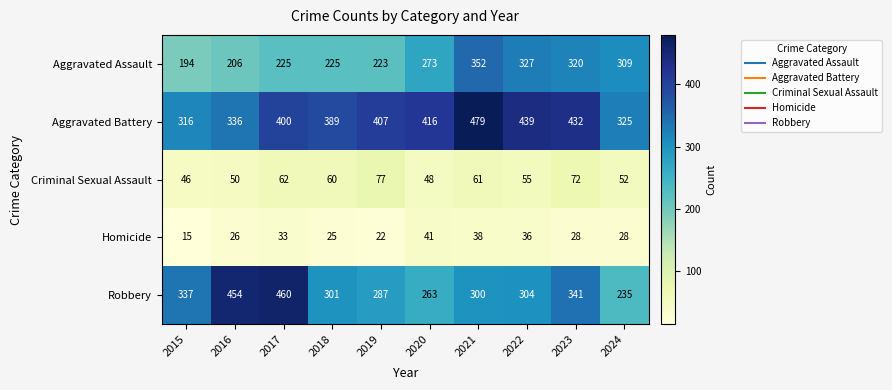

Rank the series at 2017 from lowest to highest value.

Homicide, Criminal Sexual Assault, Aggravated Assault, Aggravated Battery, Robbery